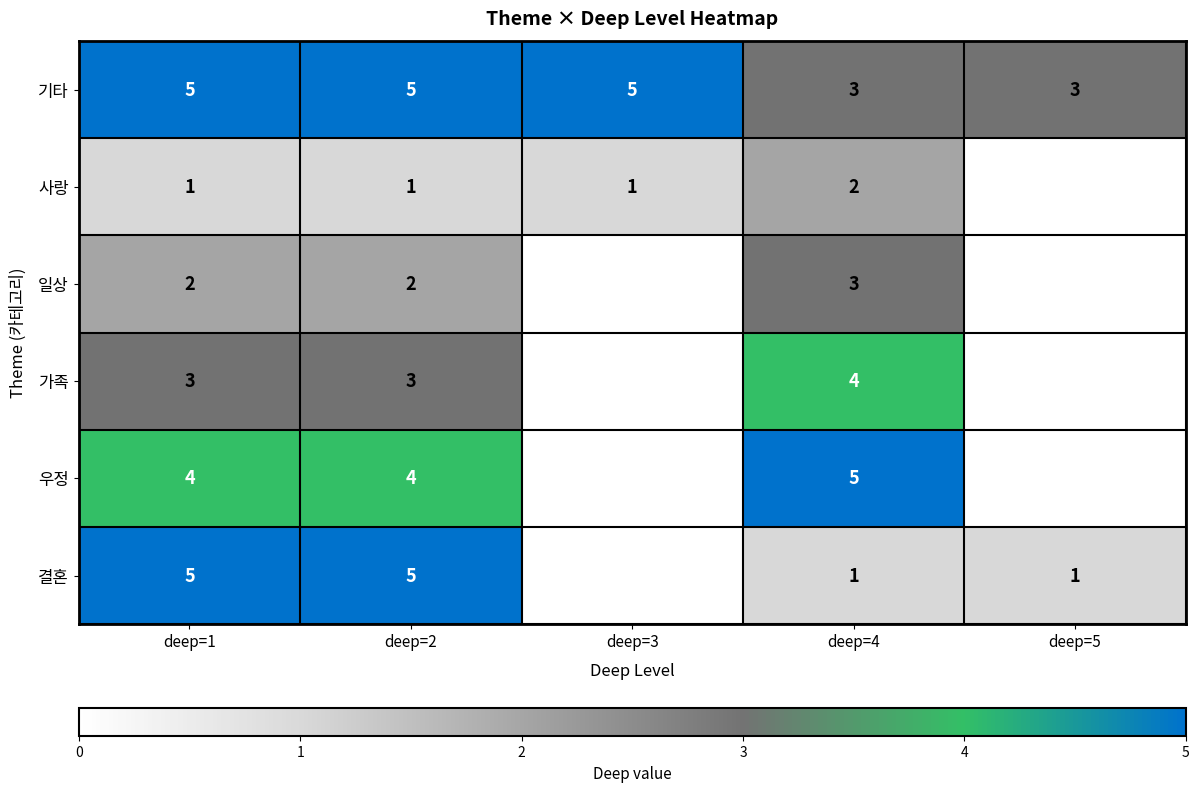

At which category is the sum across all series the highest?

deep=1